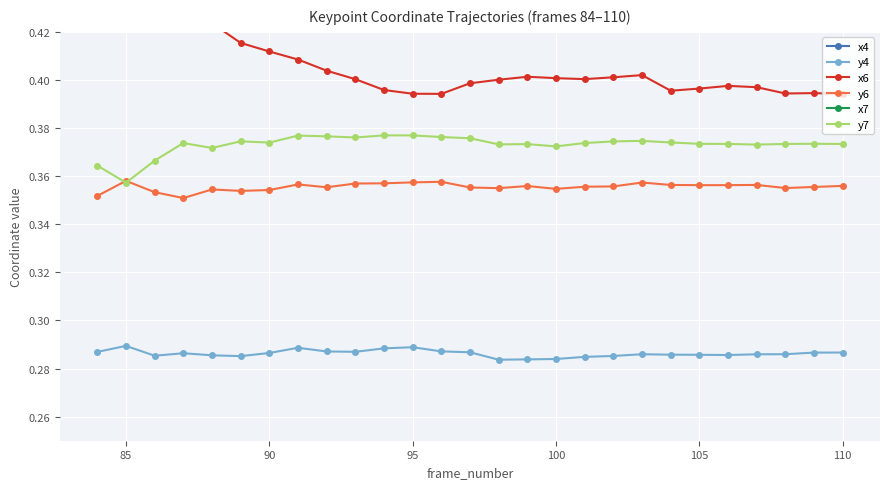

What is the difference between the second highest and minimum values in the x6 series?

0.1